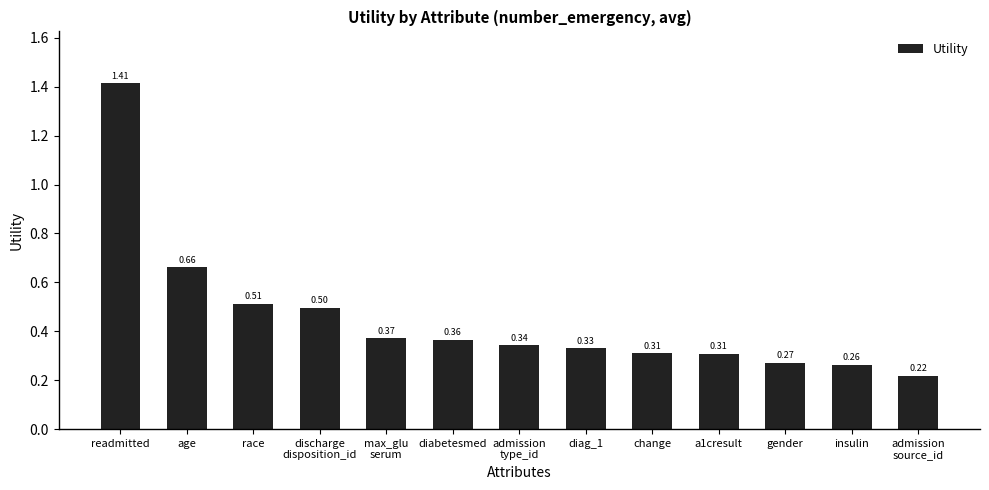

Which category has the highest value across all series?

readmitted